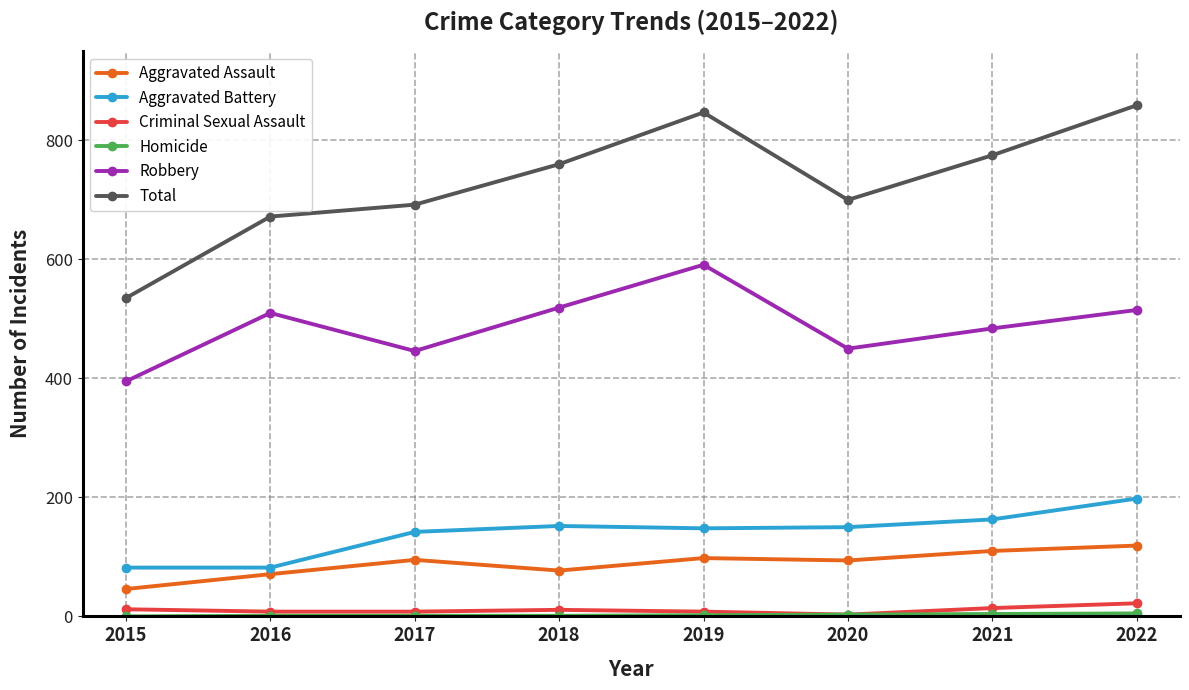

Which series has the largest total across all categories?

Total